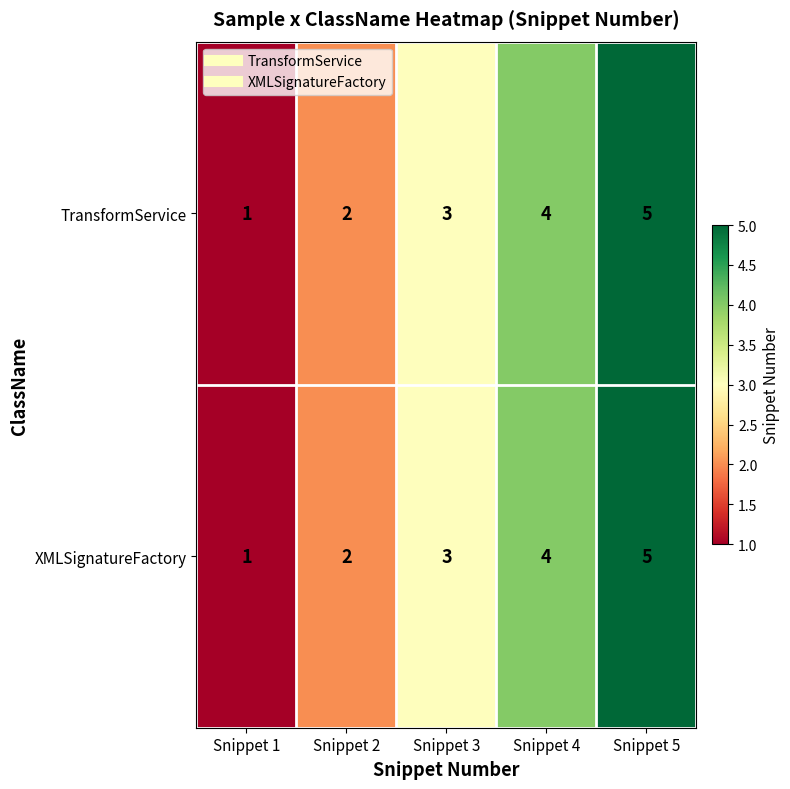

What is the highest value of the XMLSignatureFactory series?

5